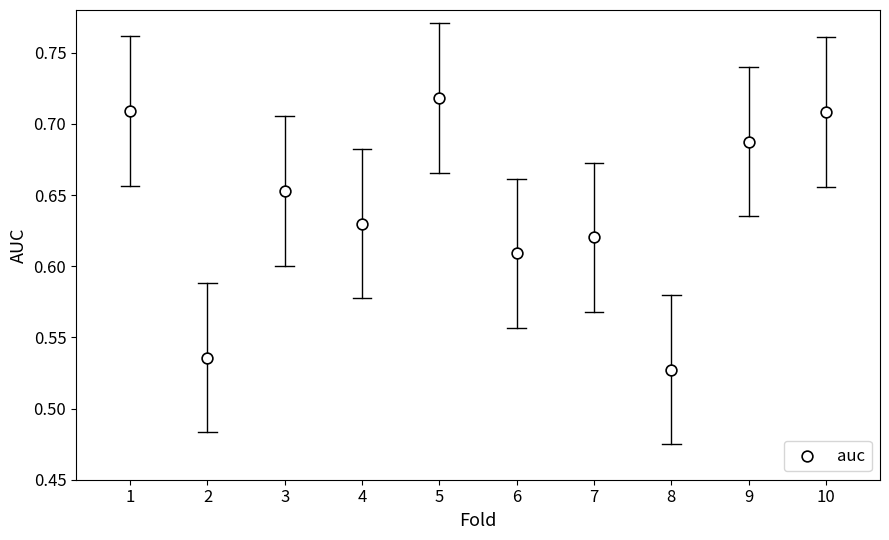

What is the range of X values (max minus min)?

9.0